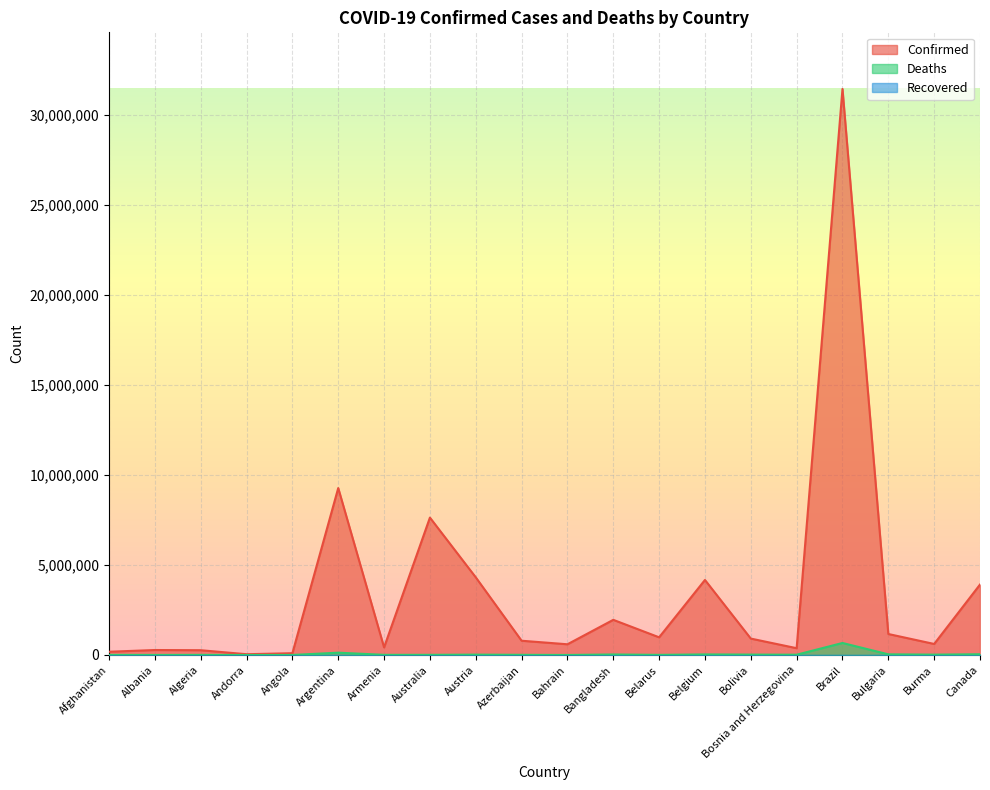

Reading left to right, extract all data points from this chart.

Confirmed: 180864	276731	265927	43224	99761	9276618	423006	7634987	4316435	792785	595787	1954115	982867	4170252	912473	378083	31456865	1166901	613443	3914955
Deaths: 7709	3497	6875	153	1900	128973	8629	9058	19963	9713	1489	29131	6978	31816	21951	15793	668110	37196	19434	41585